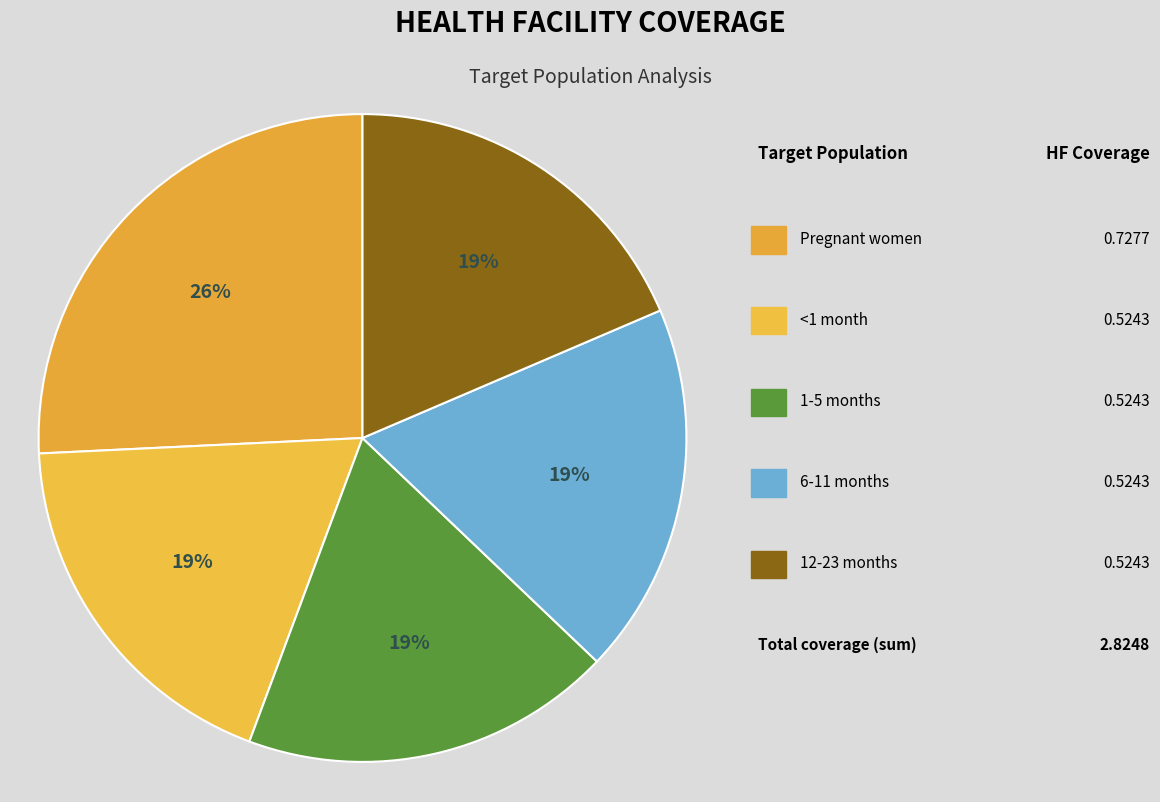

Rank the categories by value from highest to lowest.

Pregnant women, <1 month, 1-5 months, 6-11 months, 12-23 months